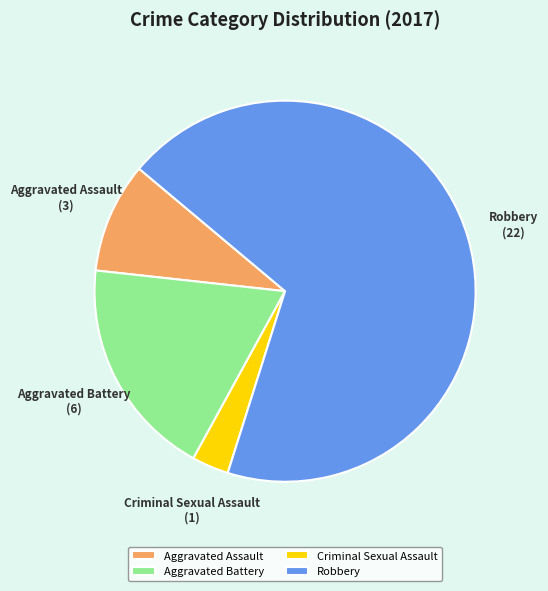

Between Aggravated Battery and Robbery, which is larger?

Robbery